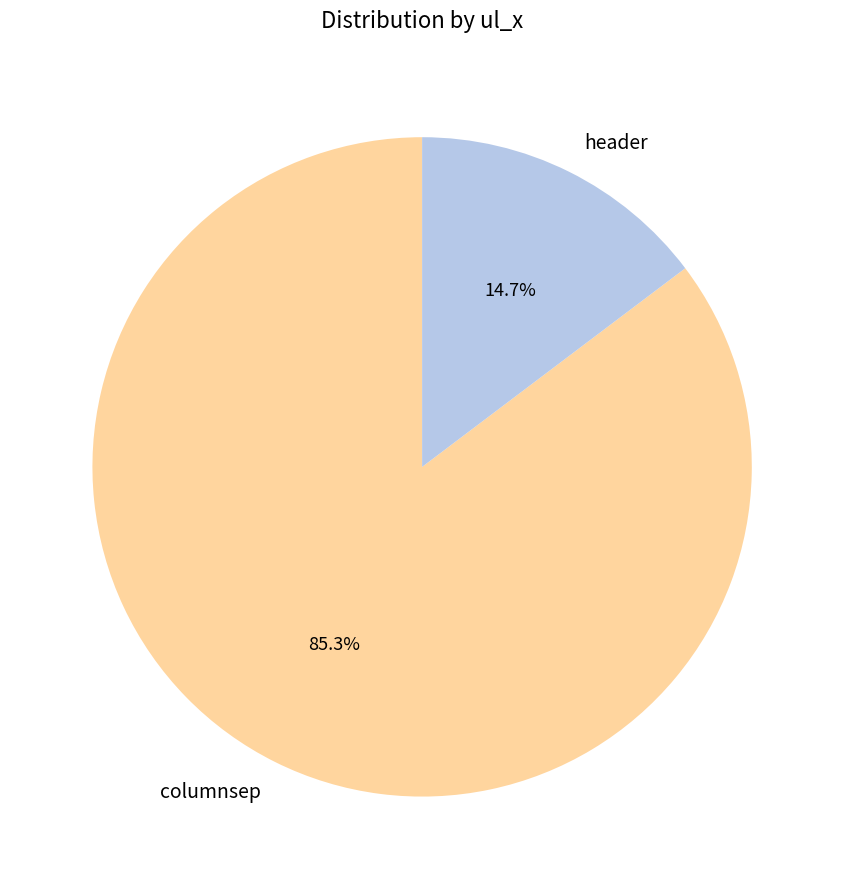

The columnsep slice represents 85% of the pie. True or false?

True